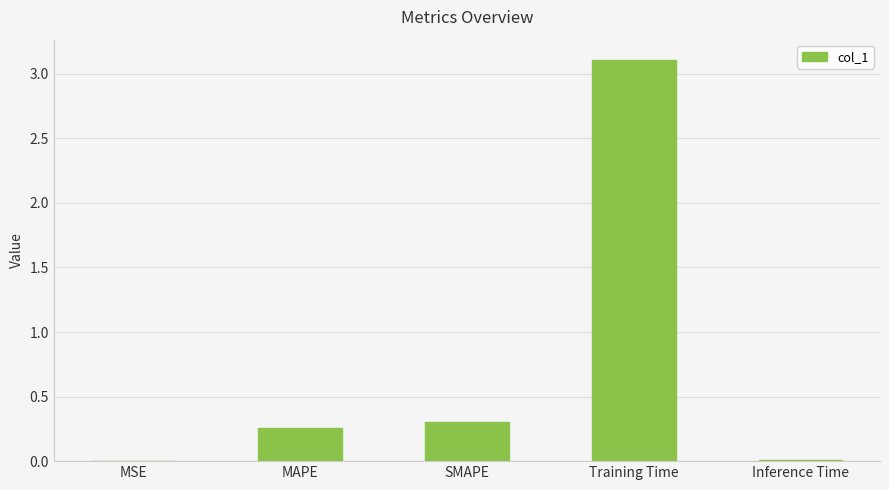

Is it true that the value at Training Time is 1.3?

False